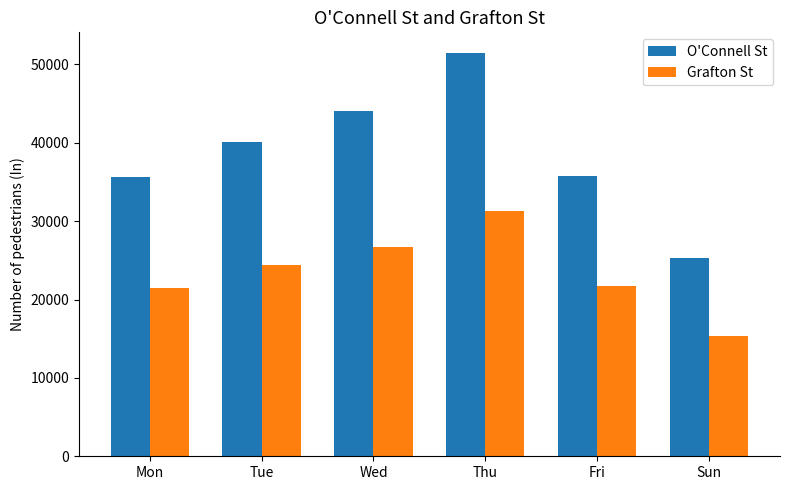

Which series changed the most between Wed and Fri?

O'Connell St